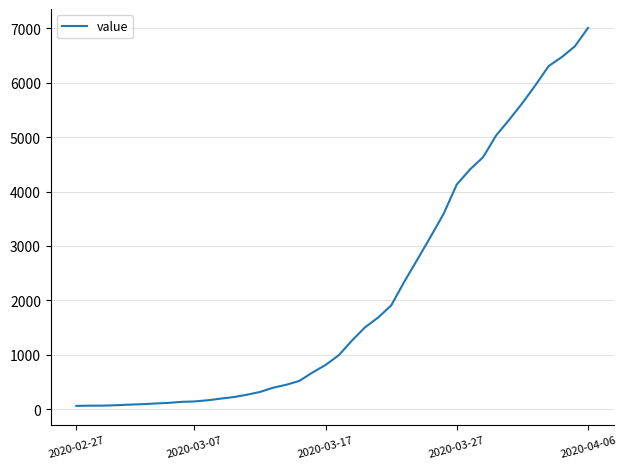

What is the greatest value displayed?

7004